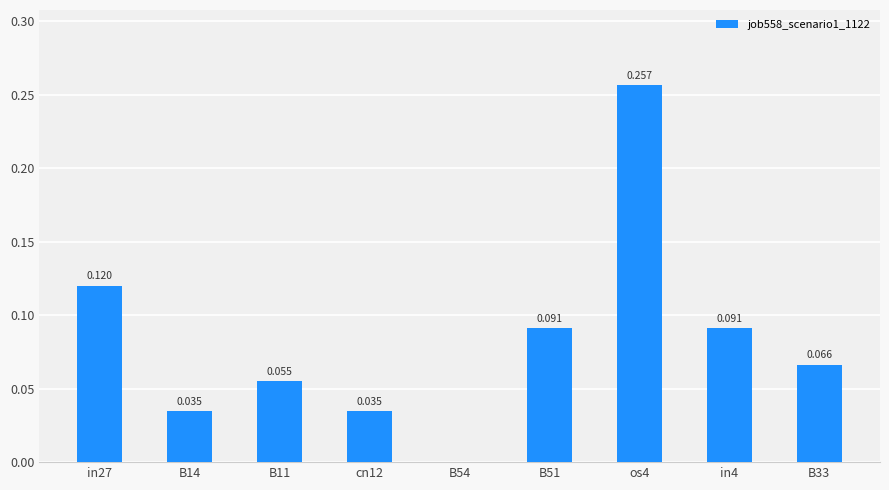

How many distinct data groups are displayed?

1